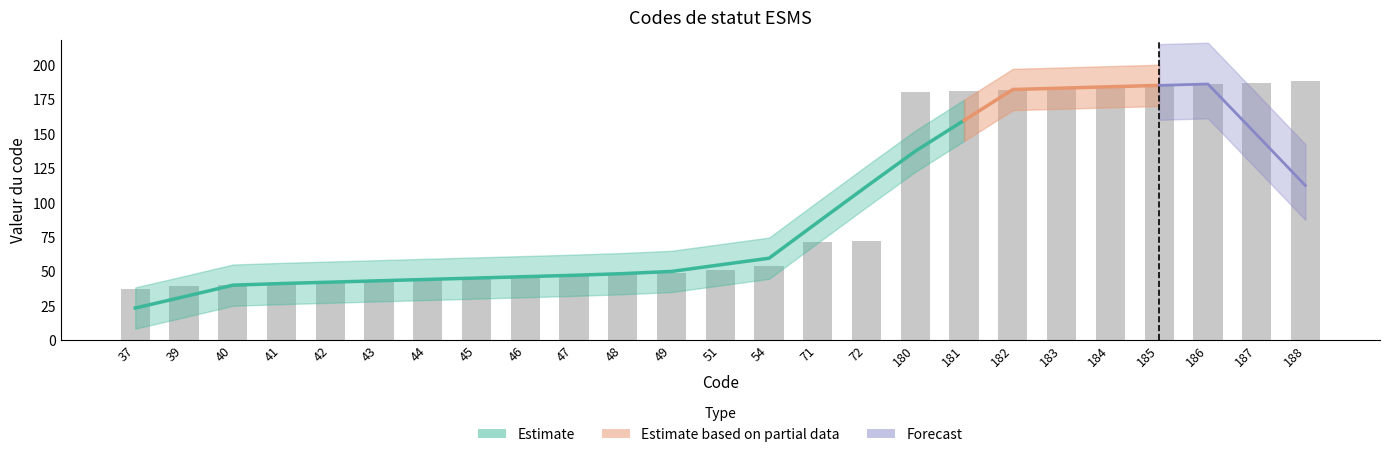

How many values exceed 51?

12